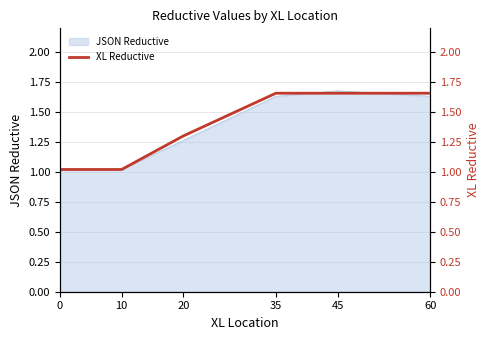

Approximately how many times larger is the value at 35 compared to 60?

1.0